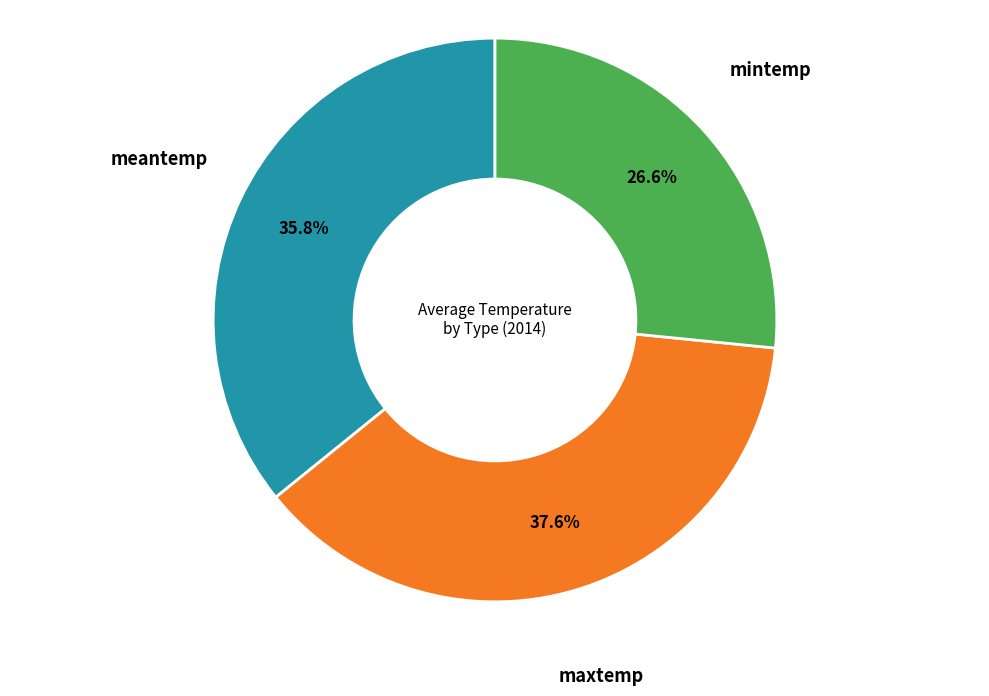

Does any single category account for the majority?

No